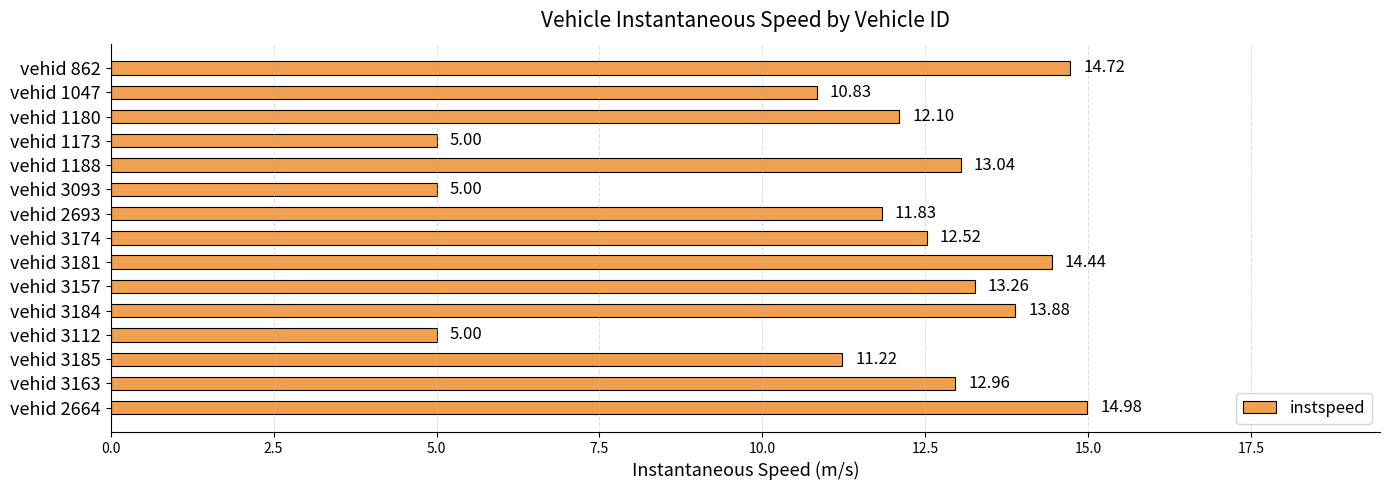

What is the difference between the maximum and minimum values?

10.0